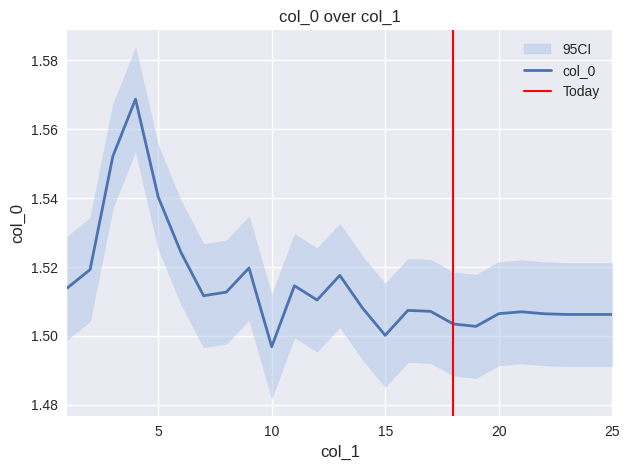

List the labels in order of value, smallest first.

10, 15, 19, 18, 23, 24, 25, 22, 20, 21, 17, 16, 14, 12, 7, 8, 1, 11, 13, 2, 9, 6, 5, 3, 4